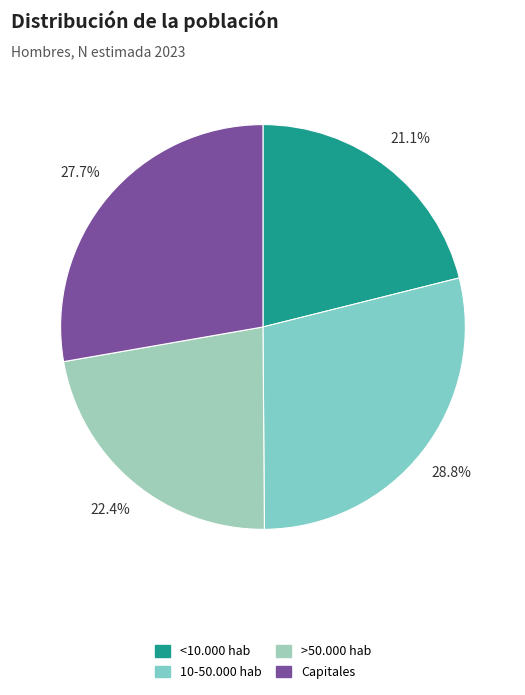

The Capitales slice represents 41% of the pie. True or false?

False